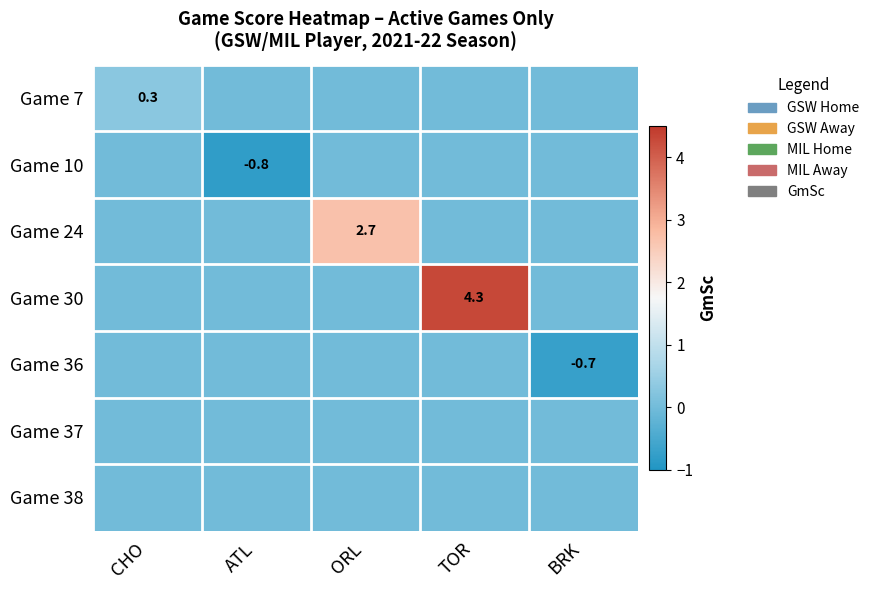

What is the greatest value displayed?

4.3